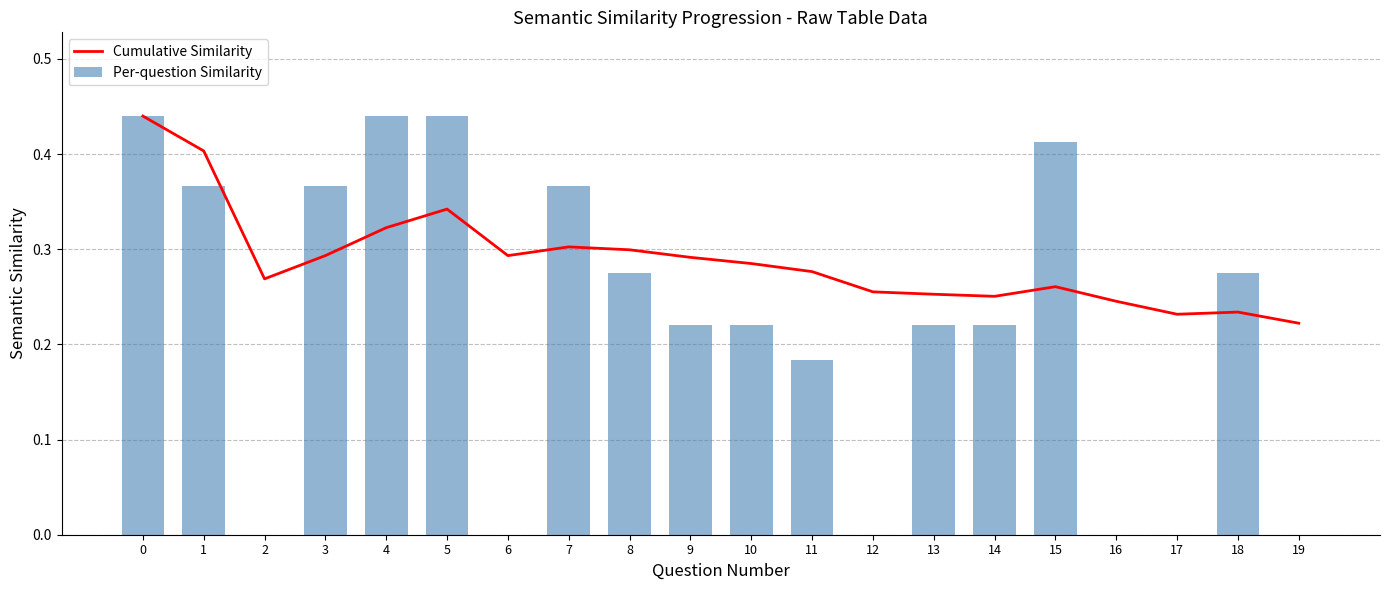

Are the bars horizontal?

No